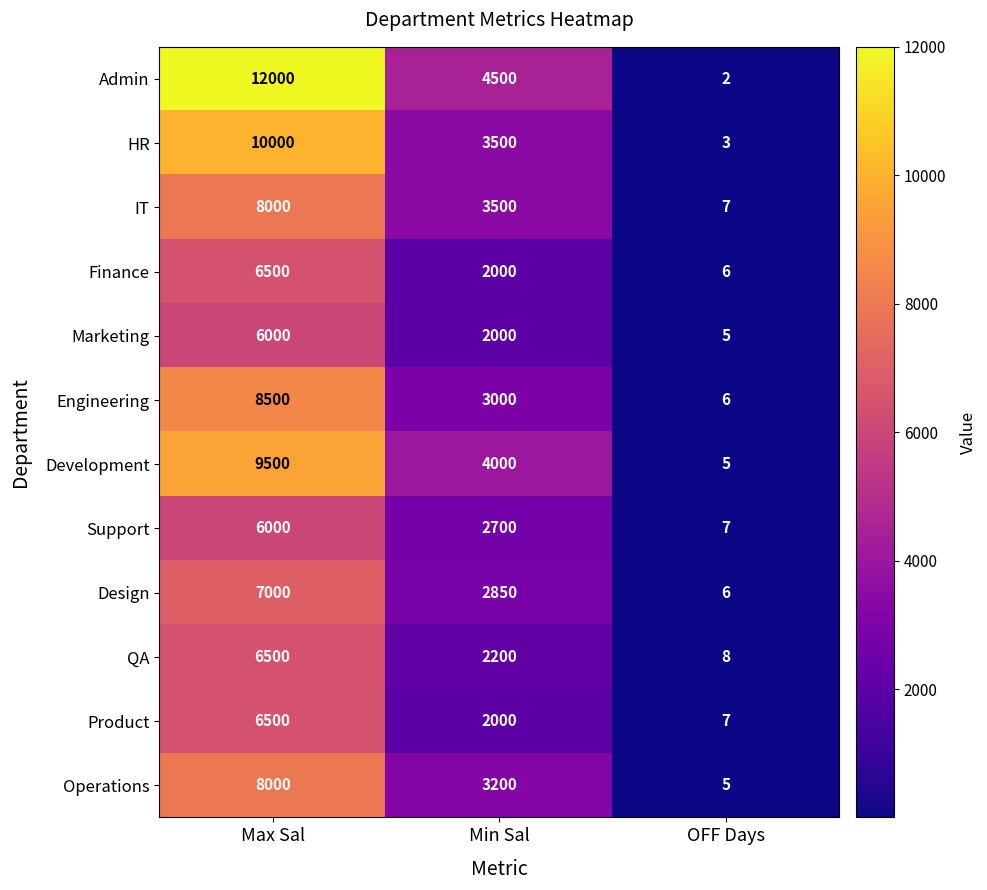

Where does the Product series first go above 2000?

Max Sal